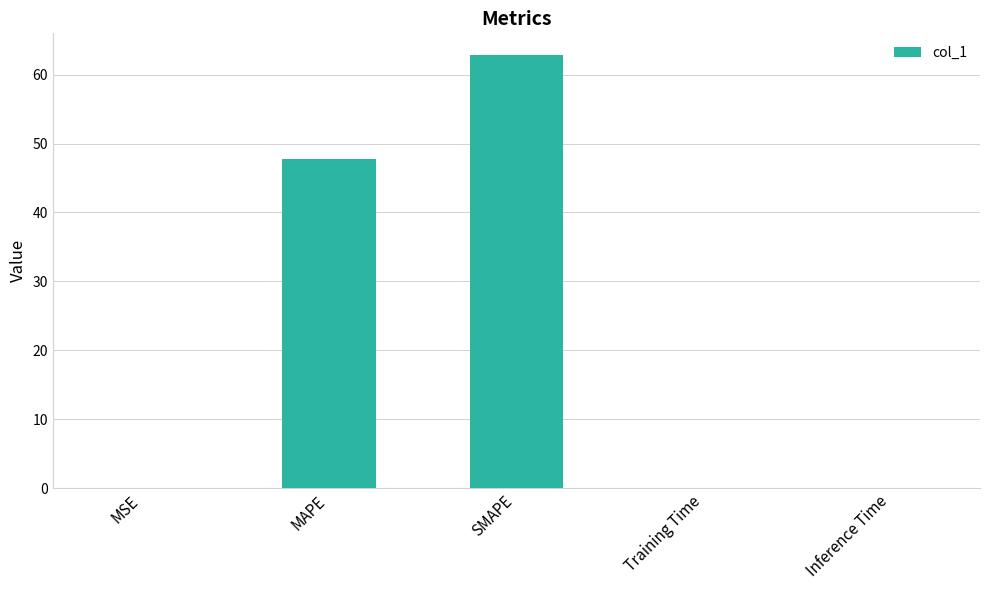

What is the sum of all values?

110.8